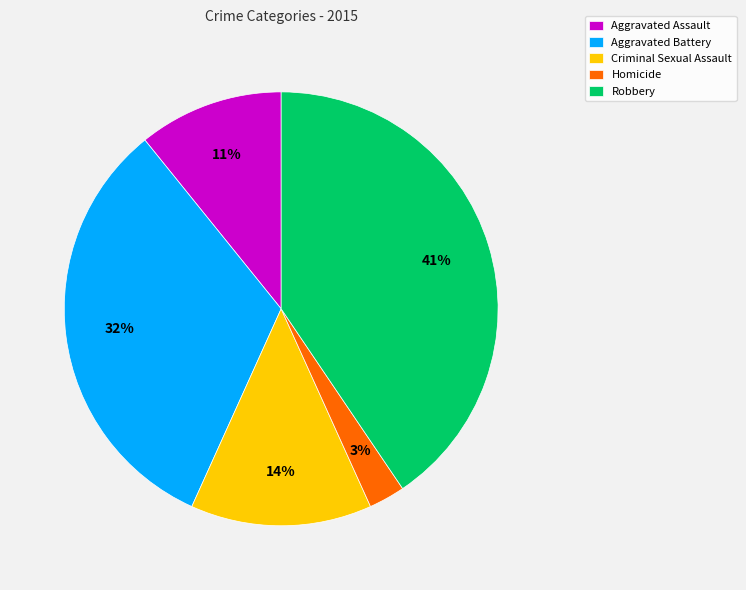

The Robbery slice represents 35% of the pie. True or false?

False